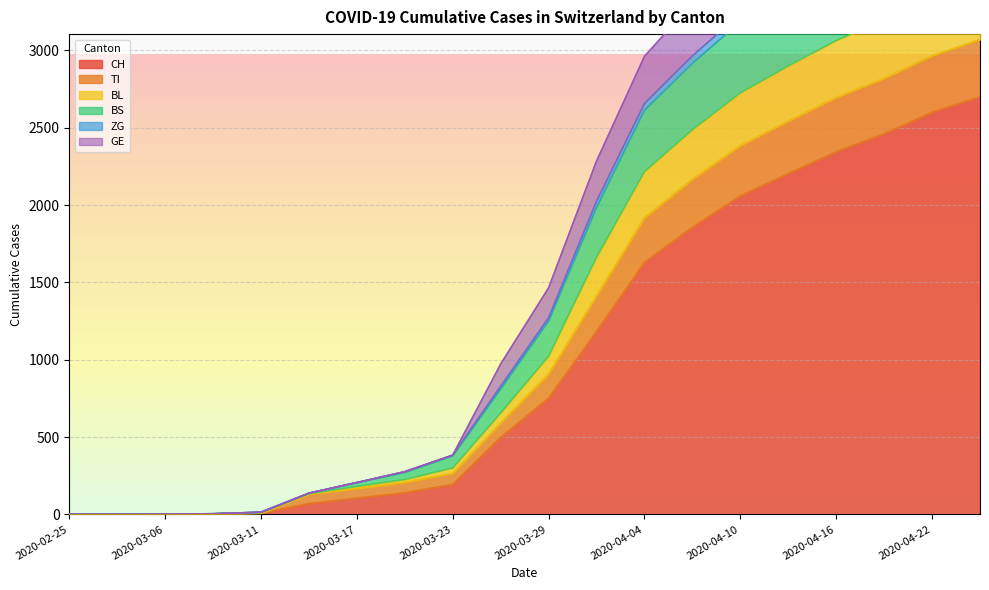

True or false: BL has more than 2 points higher than both neighbors.

False